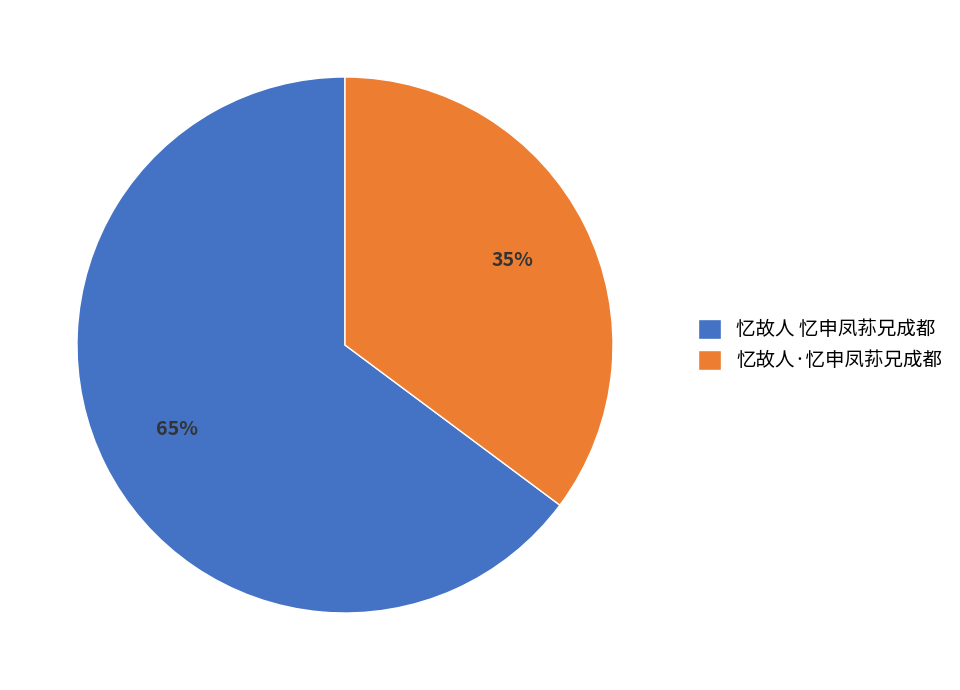

What percentage is the 忆故人·忆申凤荪兄成都 slice, to the nearest percent?

35%